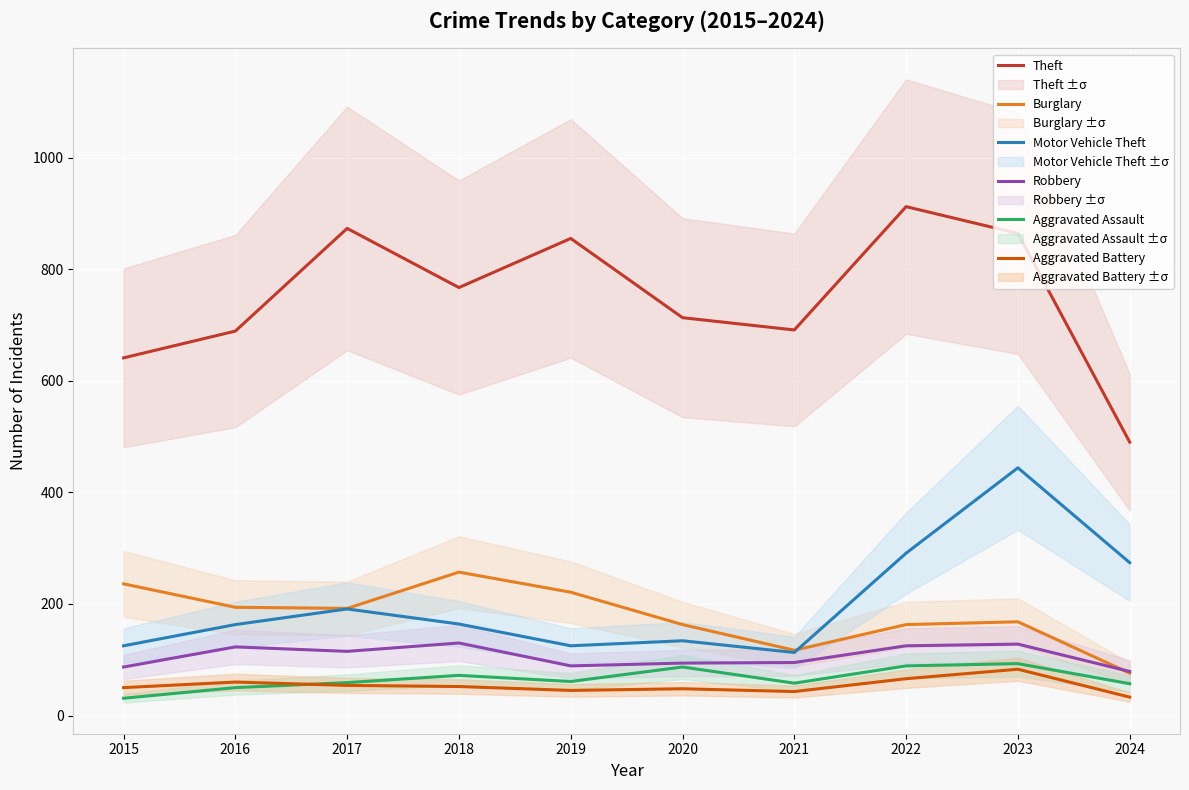

Which series has the largest total across all categories?

Theft